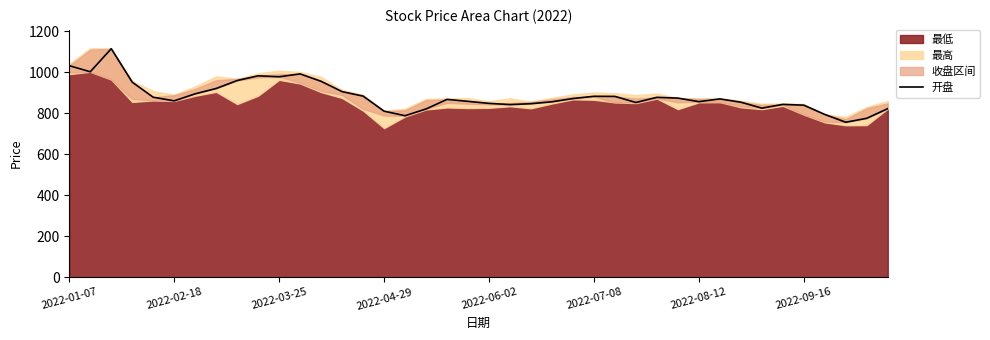

The value at 11 is 385.2. True or false?

False